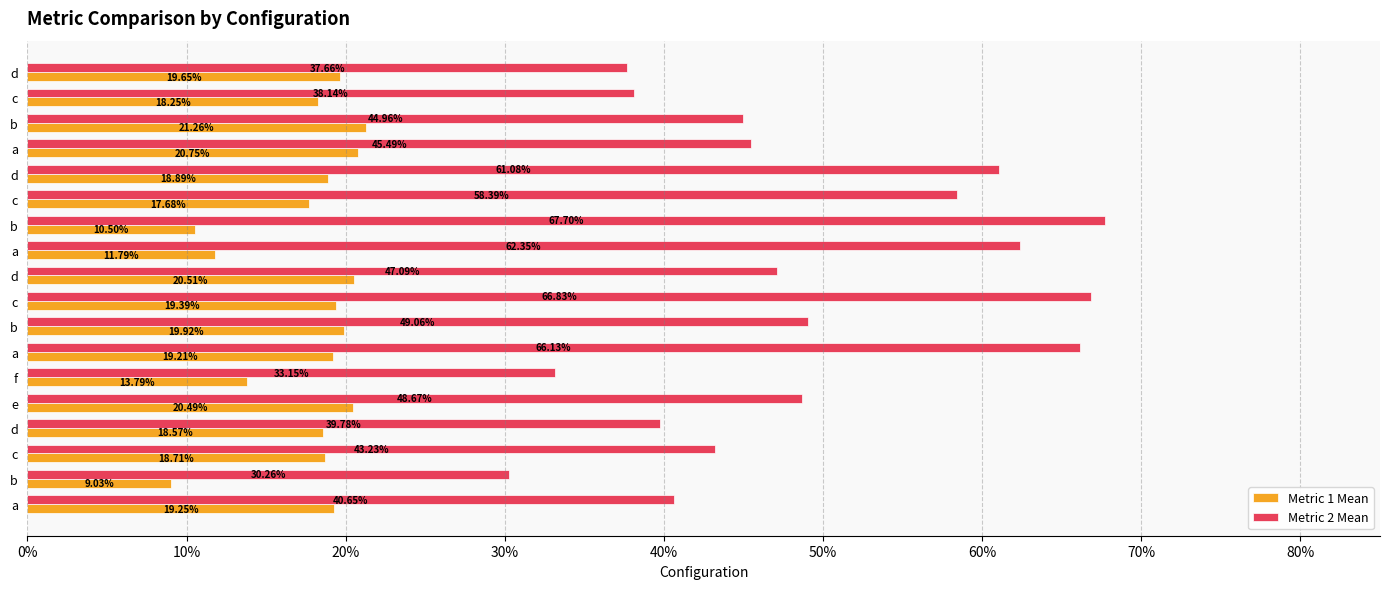

What are all the series names shown in the legend?

Metric 1 Mean, Metric 2 Mean